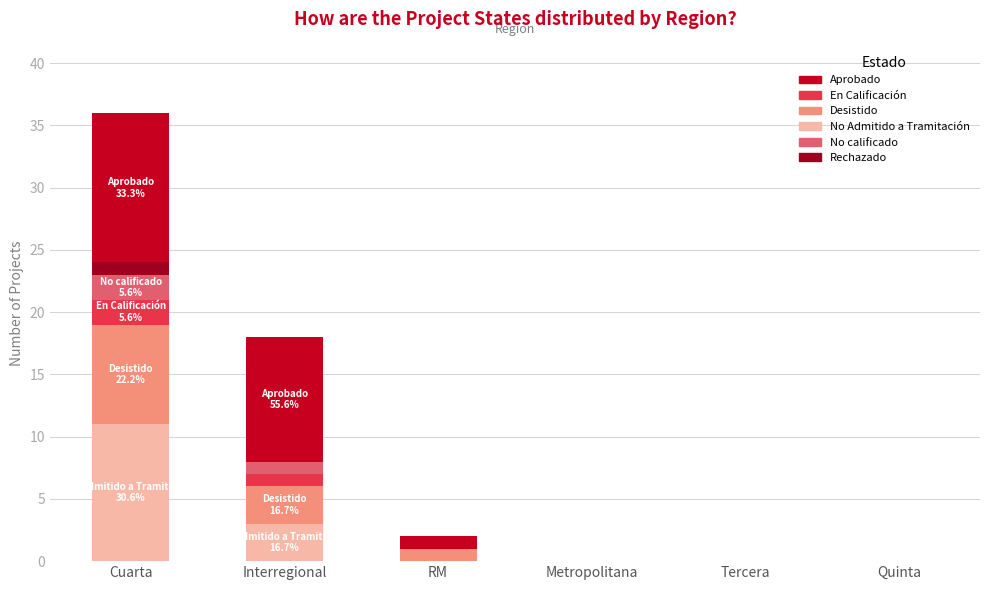

How many data points does each series have?

6